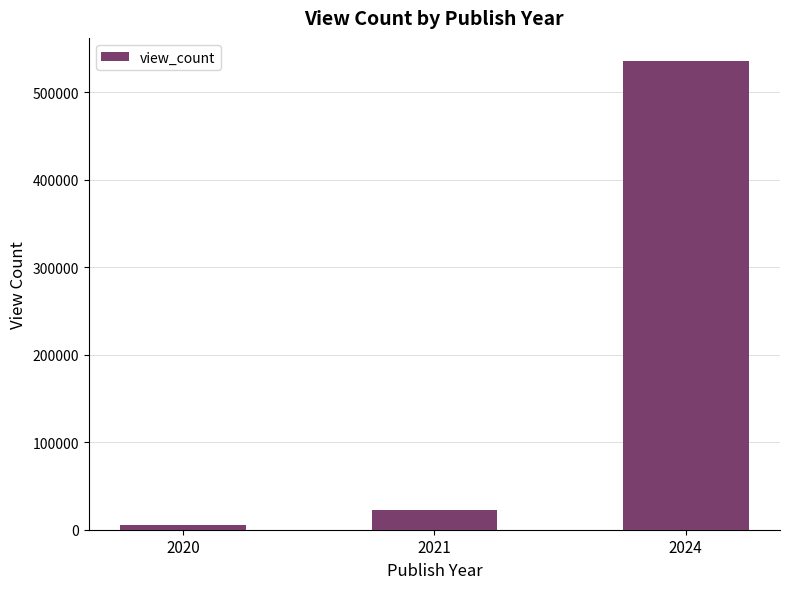

How many bars are there in total?

3